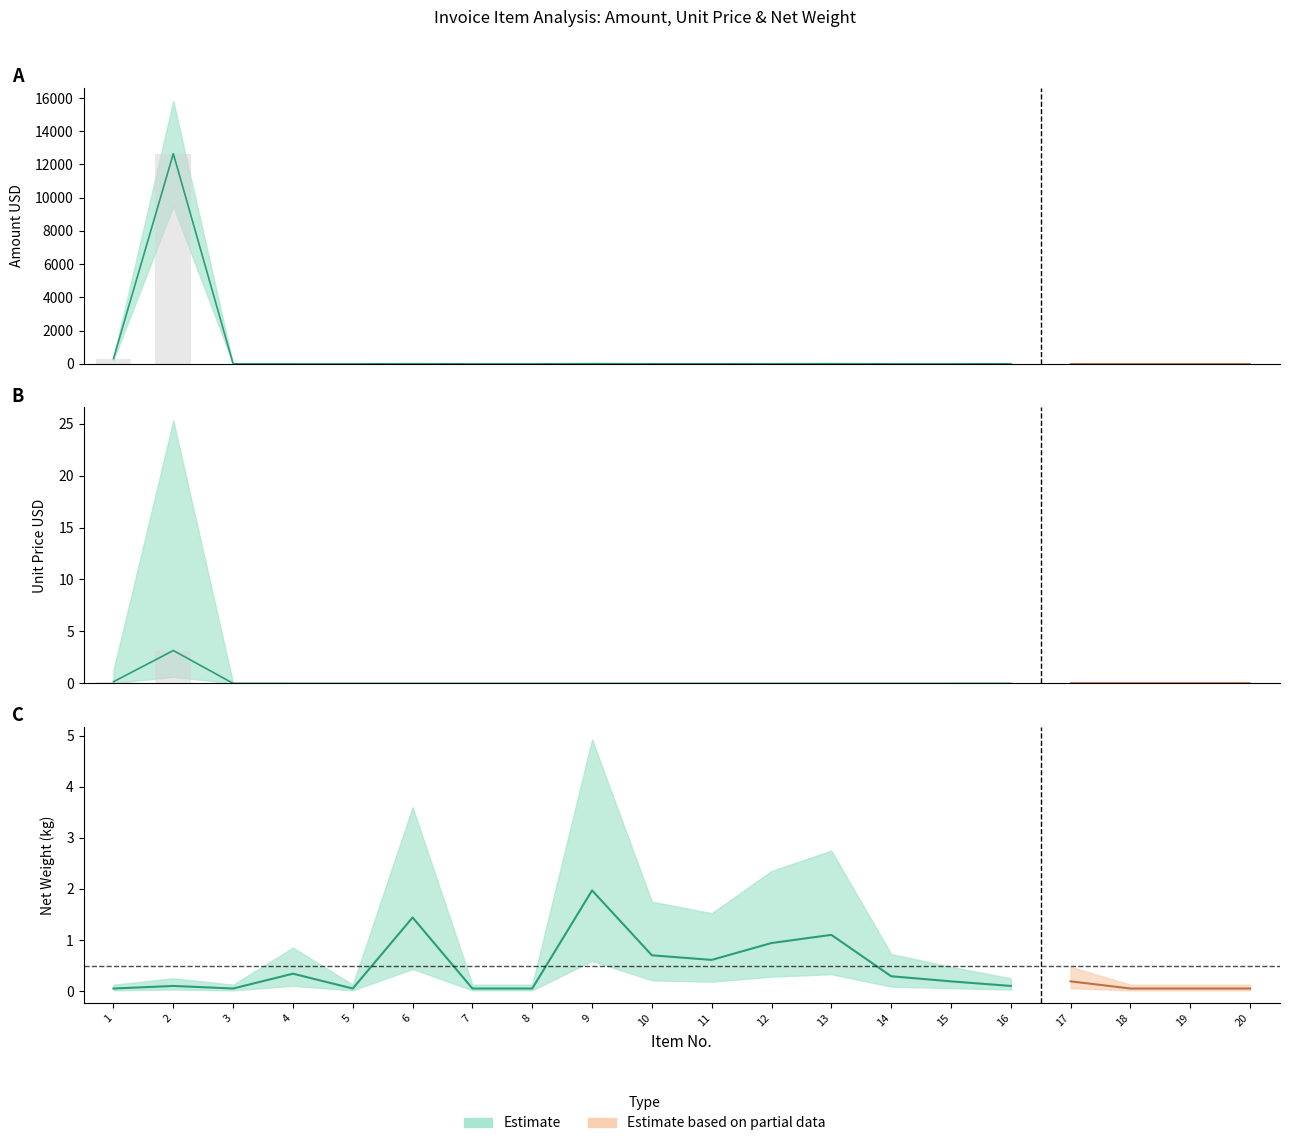

At which category does the chart reach its minimum across all series?

4